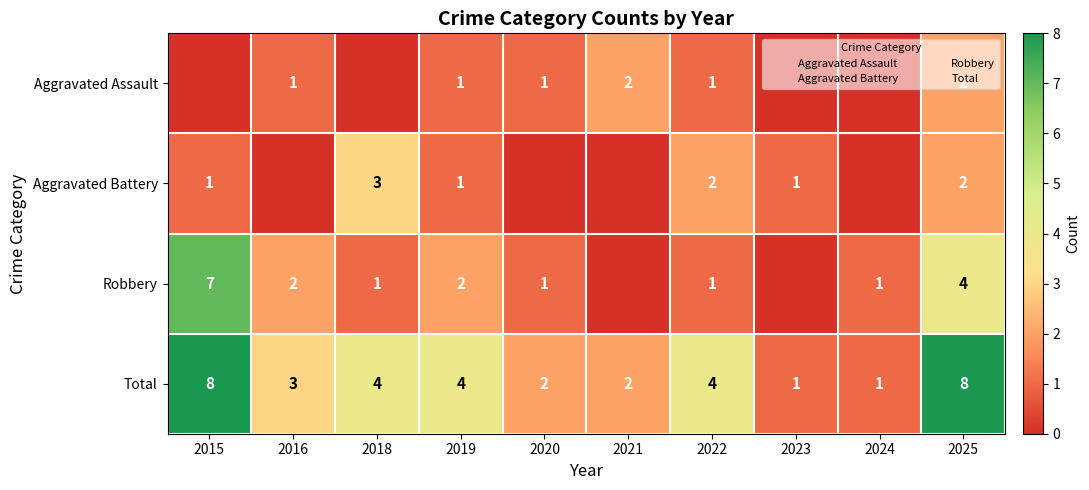

Which category has the highest value across all series?

2015